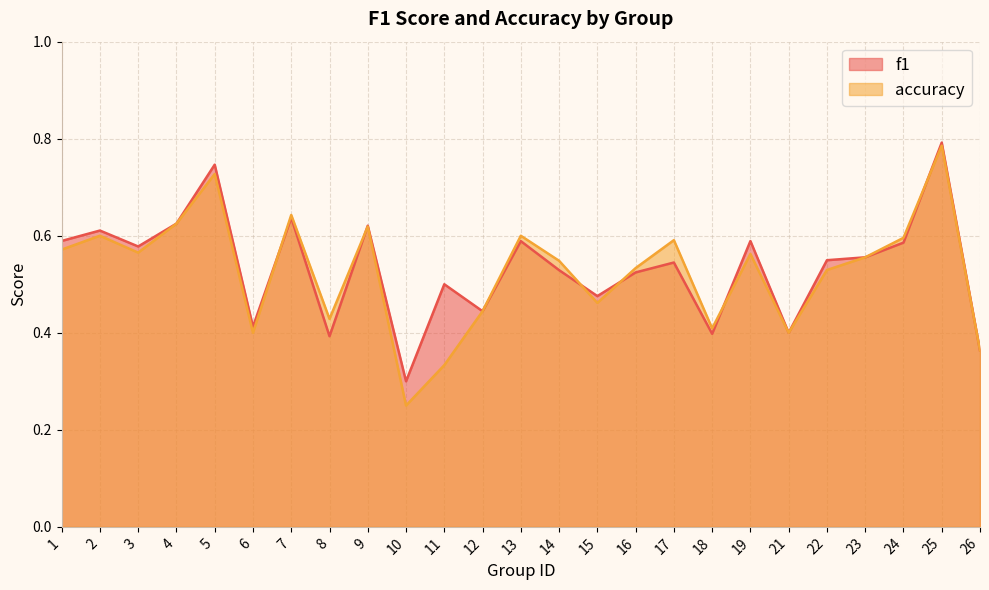

How many lines are shown in the chart?

2